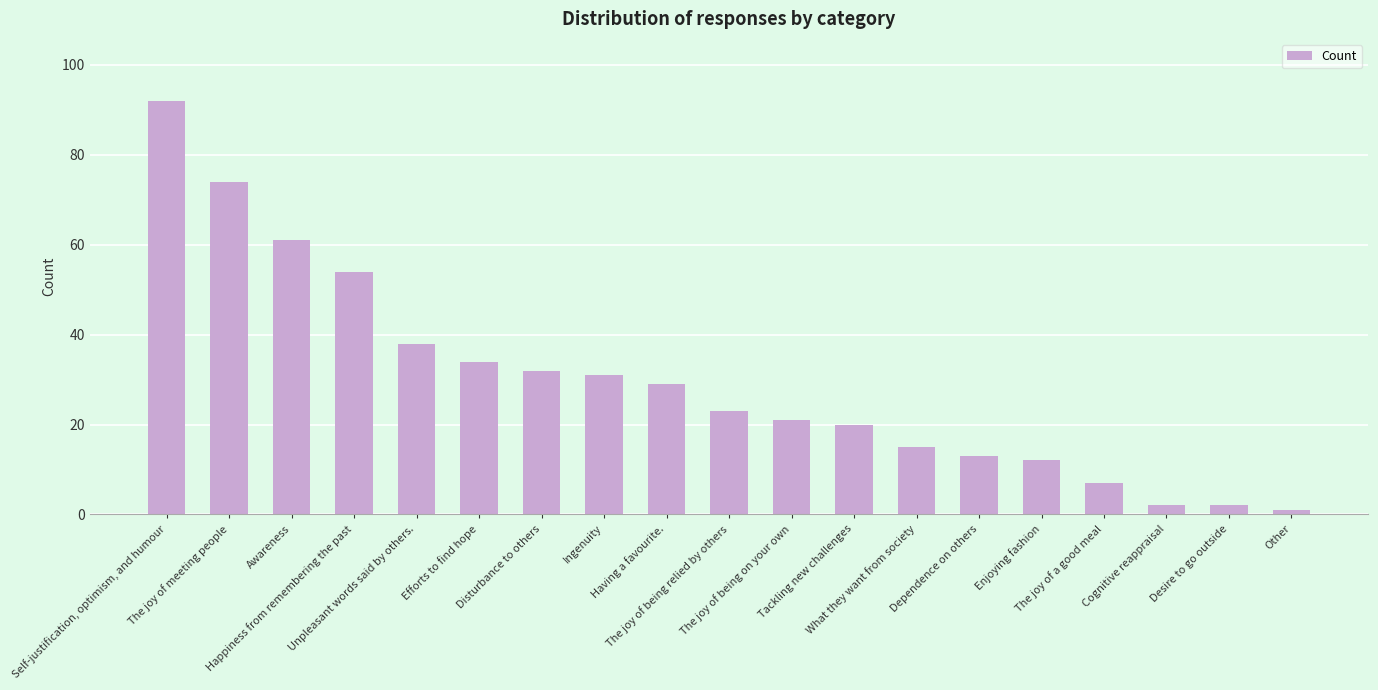

Which label corresponds to the smallest value in the chart?

Other